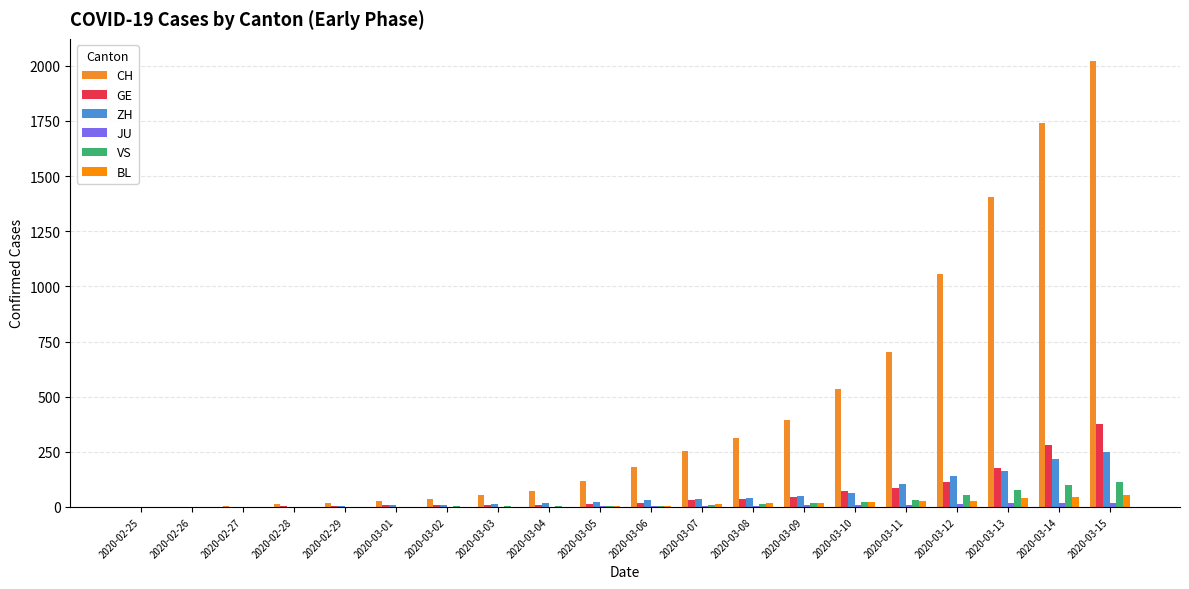

The value of ZH at 2020-03-13 is 70. True or false?

False